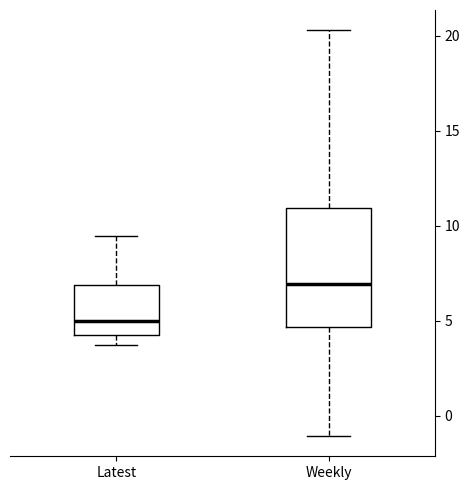

Which box is the tallest, from its lower edge to its upper edge?

Weekly